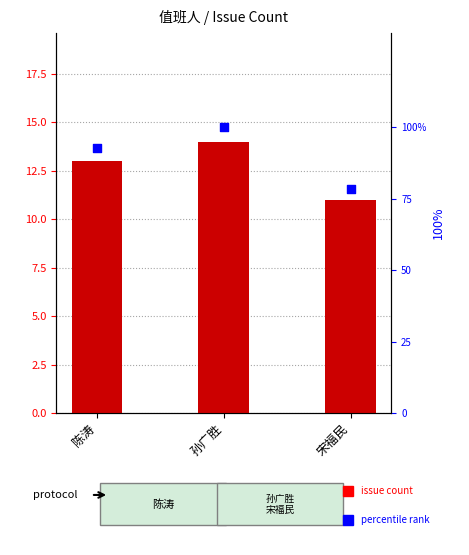

Which series has the largest total across all categories?

percentile rank within group